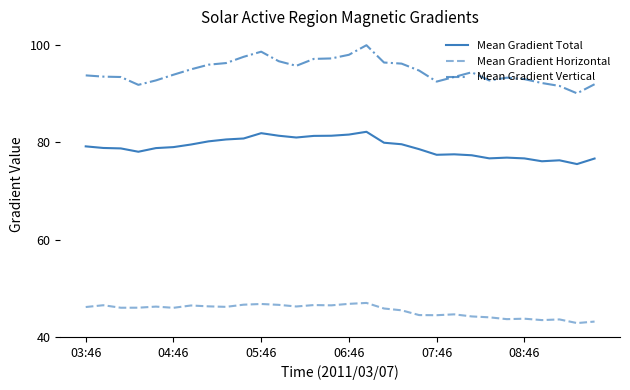

Rank the series by their maximum value, from highest to lowest.

Mean Gradient Vertical, Mean Gradient Total, Mean Gradient Horizontal